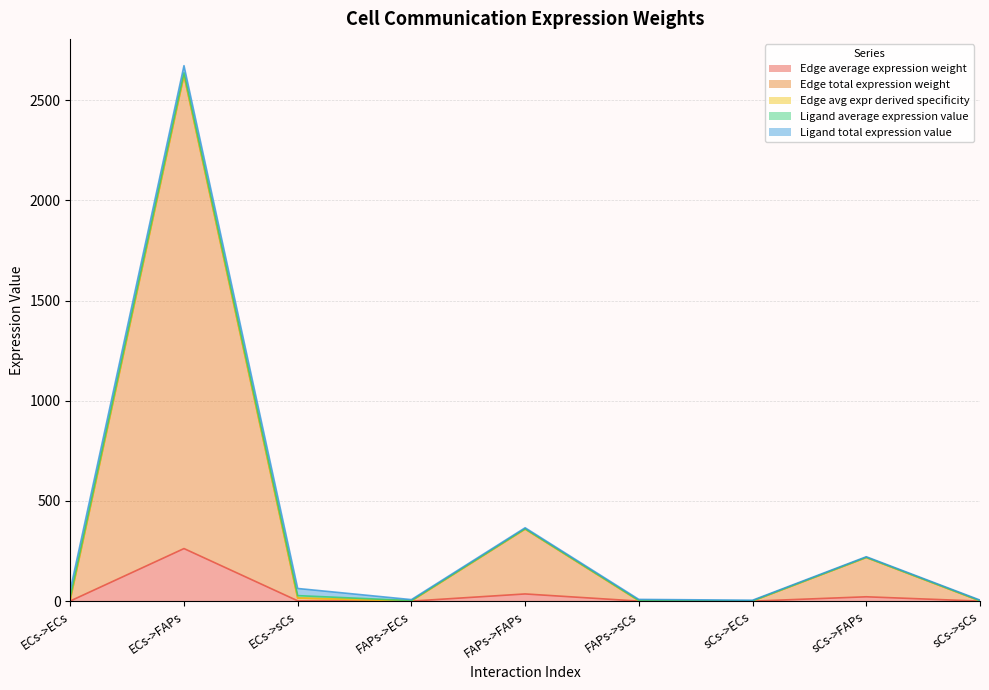

Which series has the largest total across all categories?

Edge total expression weight